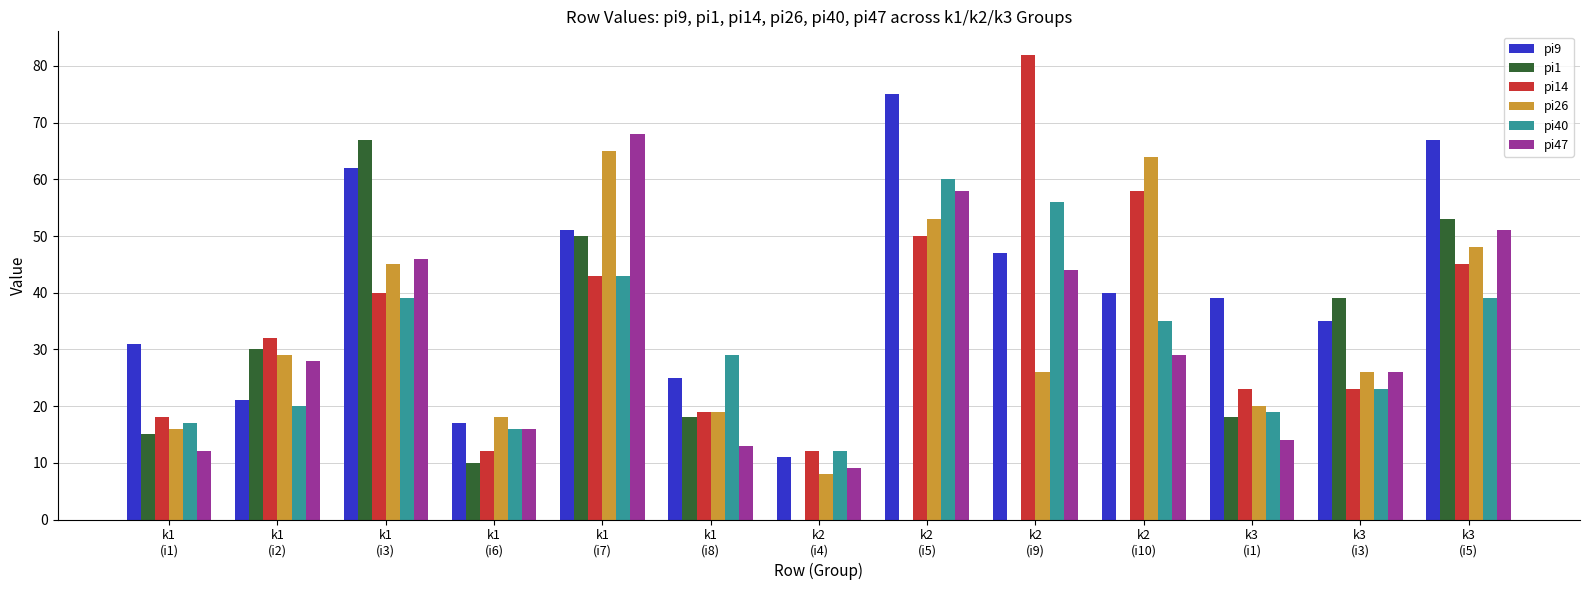

Reading left to right, extract all data points from this chart.

pi9: k1
(i1)=31	k1
(i2)=21	k1
(i3)=62	k1
(i6)=17	k1
(i7)=51	k1
(i8)=25	k2
(i4)=11	k2
(i5)=75	k2
(i9)=47	k2
(i10)=40	k3
(i1)=39	k3
(i3)=35	k3
(i5)=67
pi1: k1
(i1)=15	k1
(i2)=30	k1
(i3)=67	k1
(i6)=10	k1
(i7)=50	k1
(i8)=18	k2
(i4)=0	k2
(i5)=0	k2
(i9)=0	k2
(i10)=0	k3
(i1)=18	k3
(i3)=39	k3
(i5)=53
pi14: k1
(i1)=18	k1
(i2)=32	k1
(i3)=40	k1
(i6)=12	k1
(i7)=43	k1
(i8)=19	k2
(i4)=12	k2
(i5)=50	k2
(i9)=82	k2
(i10)=58	k3
(i1)=23	k3
(i3)=23	k3
(i5)=45
pi26: k1
(i1)=16	k1
(i2)=29	k1
(i3)=45	k1
(i6)=18	k1
(i7)=65	k1
(i8)=19	k2
(i4)=8	k2
(i5)=53	k2
(i9)=26	k2
(i10)=64	k3
(i1)=20	k3
(i3)=26	k3
(i5)=48
pi40: k1
(i1)=17	k1
(i2)=20	k1
(i3)=39	k1
(i6)=16	k1
(i7)=43	k1
(i8)=29	k2
(i4)=12	k2
(i5)=60	k2
(i9)=56	k2
(i10)=35	k3
(i1)=19	k3
(i3)=23	k3
(i5)=39
pi47: k1
(i1)=12	k1
(i2)=28	k1
(i3)=46	k1
(i6)=16	k1
(i7)=68	k1
(i8)=13	k2
(i4)=9	k2
(i5)=58	k2
(i9)=44	k2
(i10)=29	k3
(i1)=14	k3
(i3)=26	k3
(i5)=51